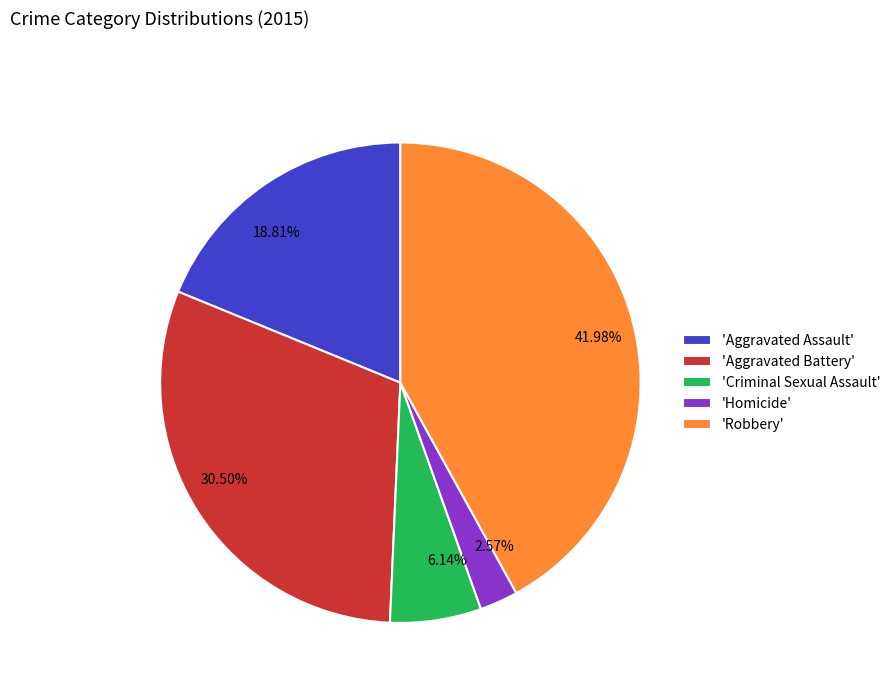

Does 6.14% represent more than half of the total?

No